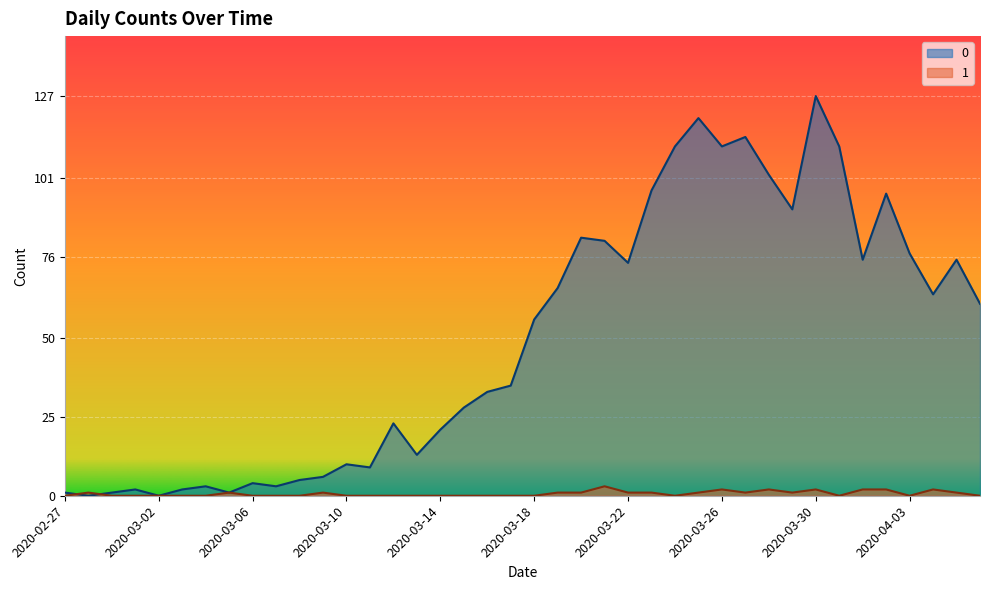

Which category has the highest value in the 0 series?

2020-03-30